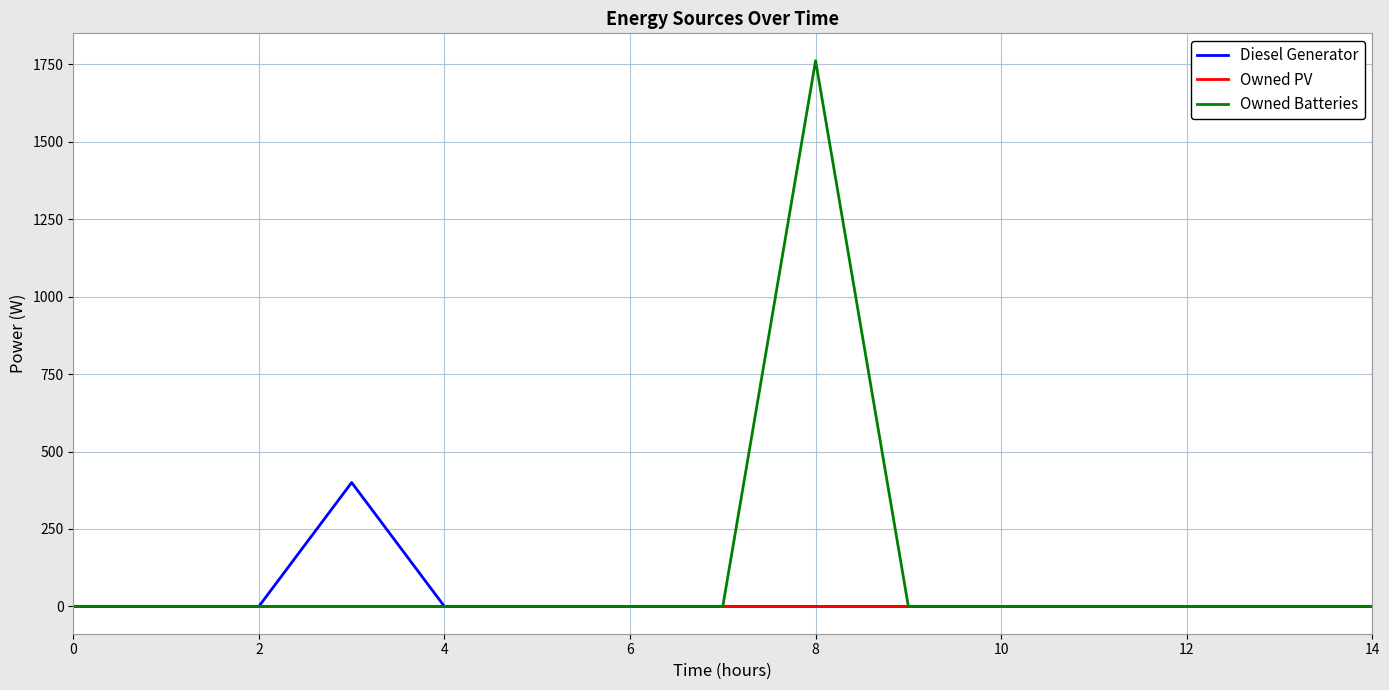

Reading left to right, transcribe all the data shown in this chart.

Diesel Generator: 0	0	0	400	0	0	0	0	0	0	0	0	0	0	0
Owned PV: 0	0	0	0	0	0	0	0	0	0	0	0	0	0	0
Owned Batteries: 0	0	0	0	0	0	0	0	1762	0	0	0	0	0	0